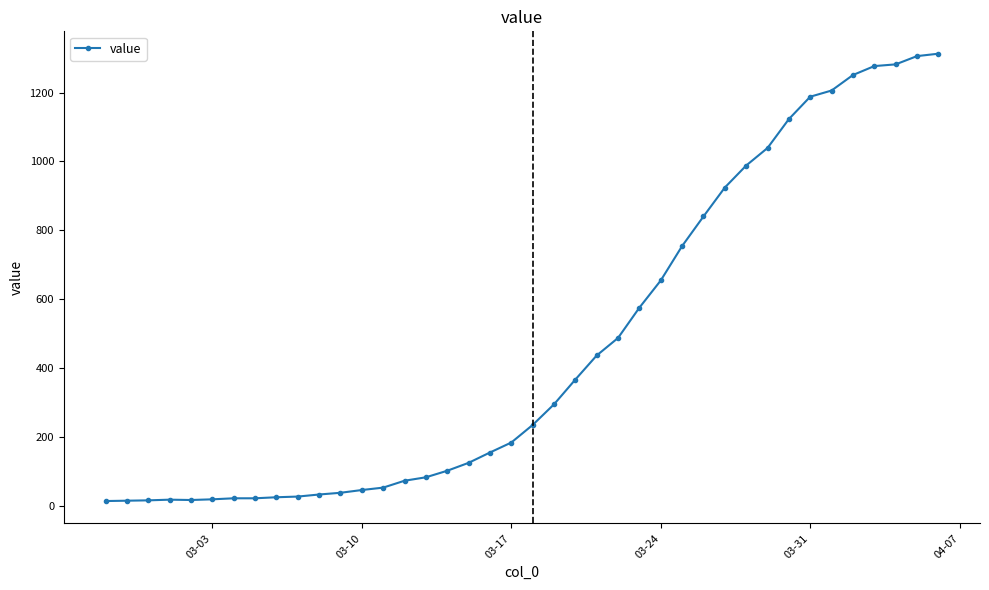

What is the smallest value displayed?

13